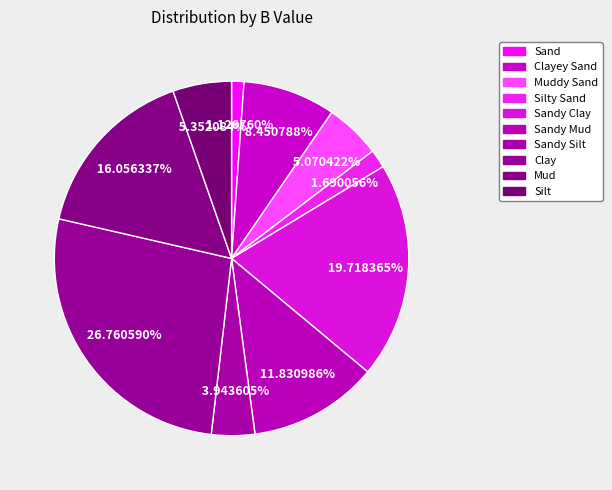

Is there a majority slice in this chart?

No